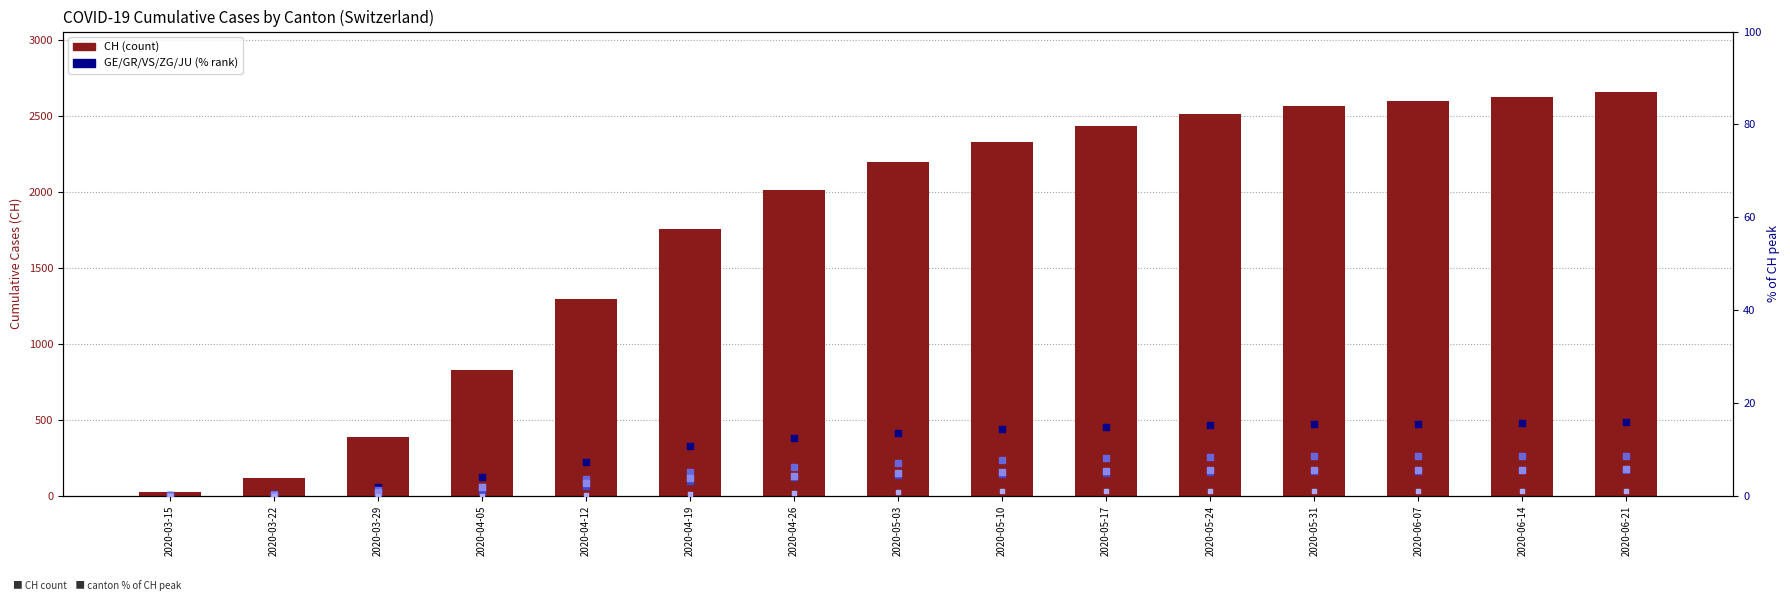

Which series contains the highest Y value?

CH